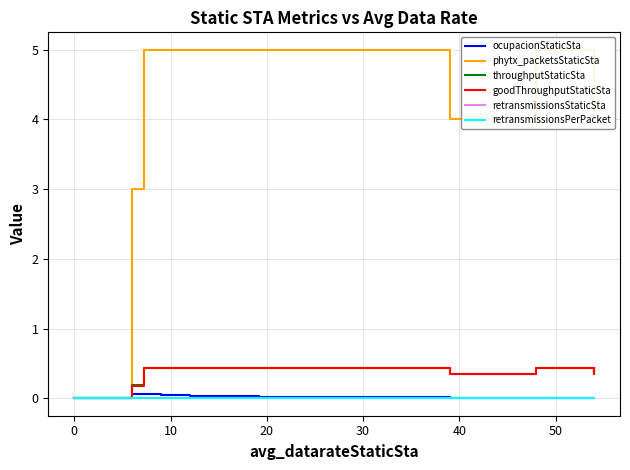

How many lines are shown in the chart?

6